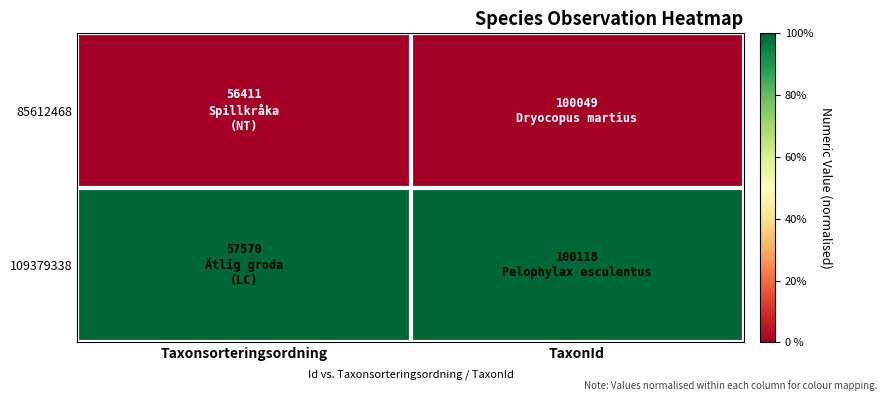

Between TaxonId and Taxonsorteringsordning, which is larger?

TaxonId